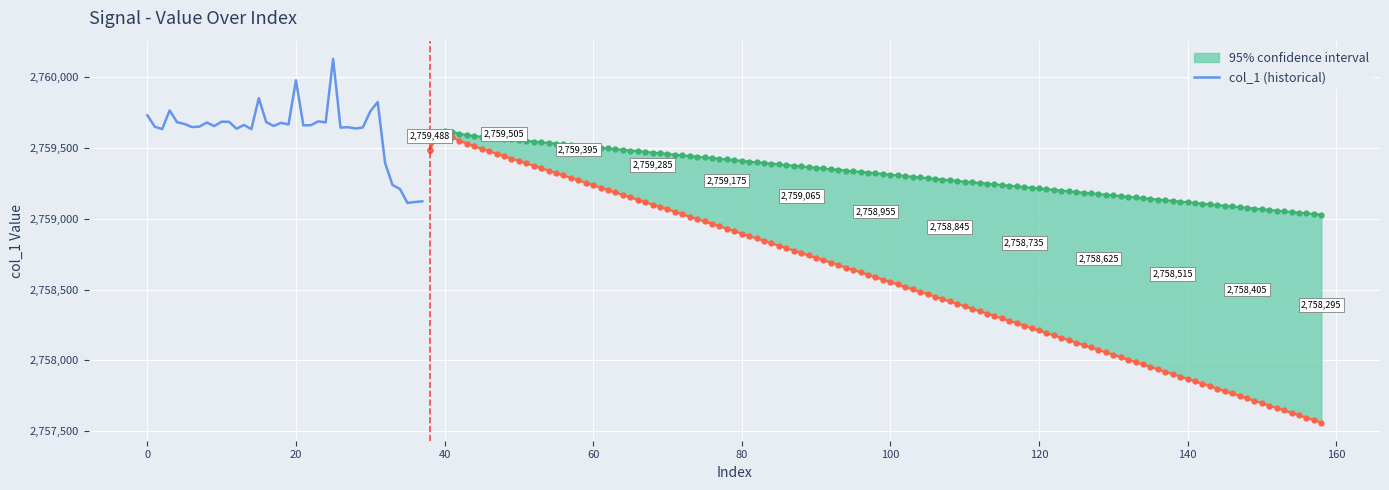

What is the value of the 37th point from the left?

2759119